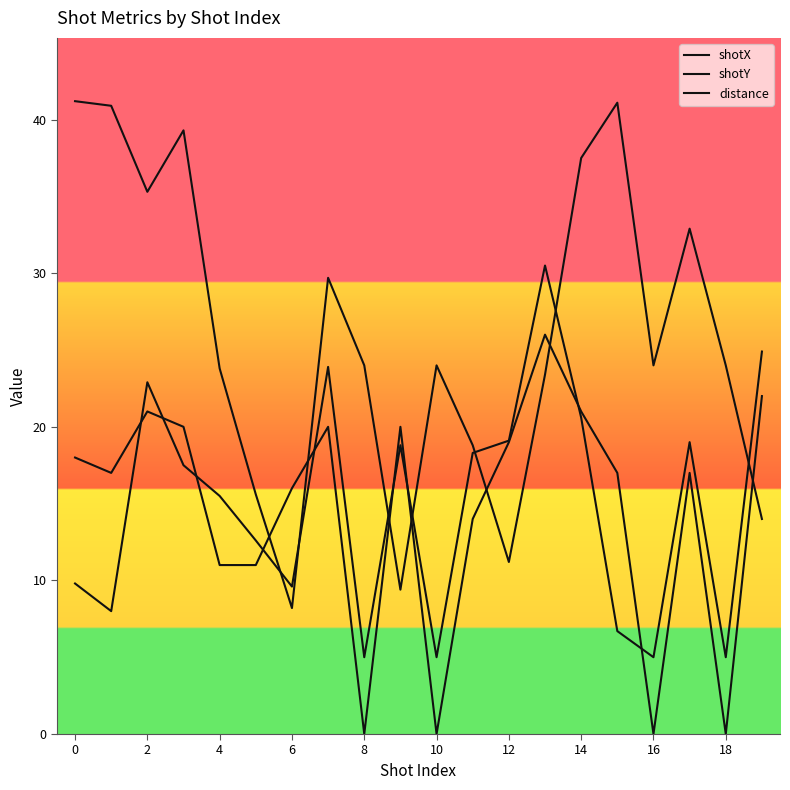

How many lines are shown in the chart?

3